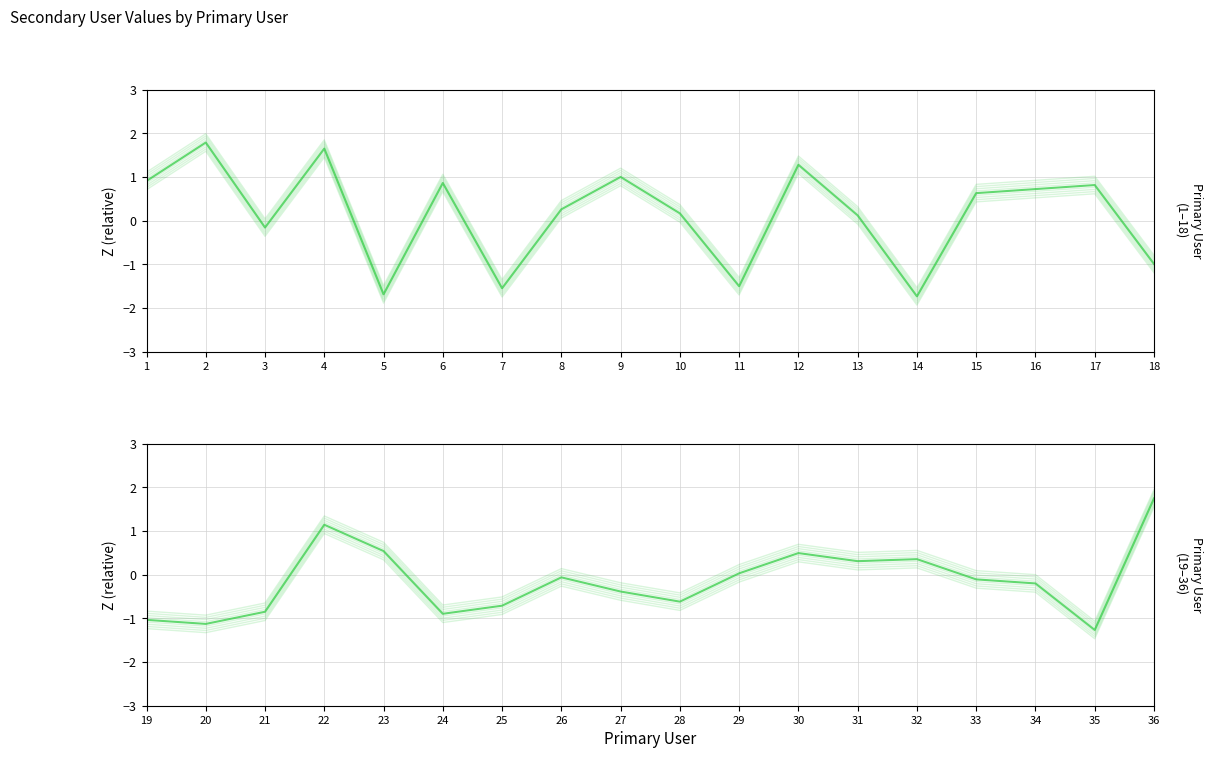

How many data points in Secondary User (1–18) are less than 0?

6